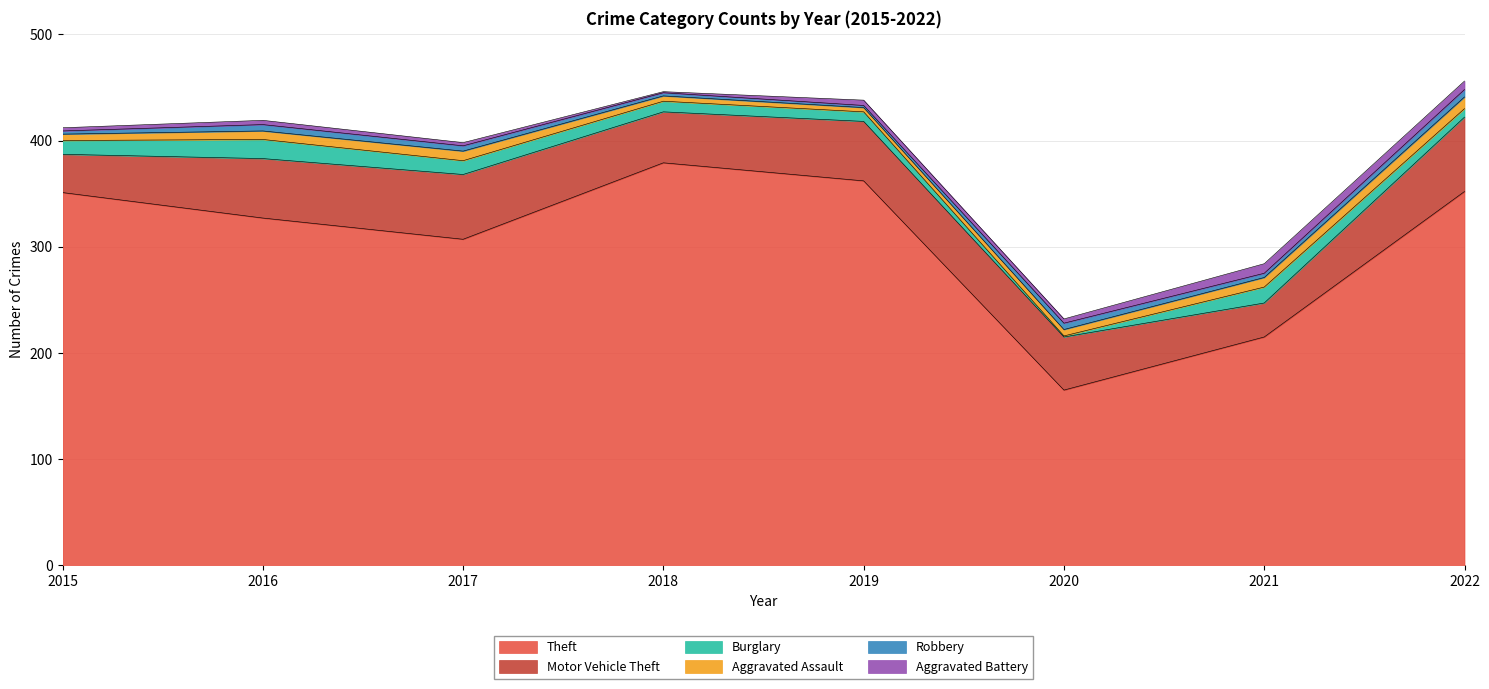

Reading right to left, transcribe all the data shown in this chart.

Theft: 352	215	165	362	379	307	327	351
Motor Vehicle Theft: 70	32	50	56	48	61	56	36
Burglary: 8	15	1	9	10	13	18	13
Aggravated Assault: 11	9	6	4	5	9	8	6
Robbery: 7	4	6	2	3	5	6	3
Aggravated Battery: 8	9	4	5	1	3	4	3